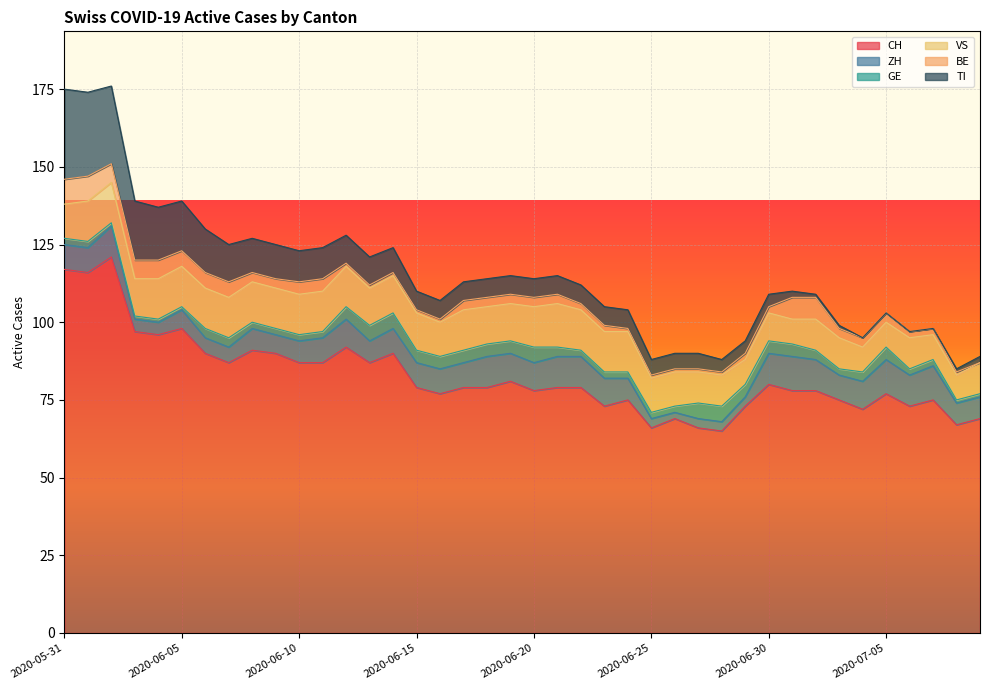

Reading left to right, list all the values displayed in this chart.

CH: 117	116	121	97	96	98	90	87	91	90	87	87	92	87	90	79	77	79	79	81	78	79	79	73	75	66	69	66	65	73	80	78	78	75	72	77	73	75	67	69
ZH: 8	8	10	4	4	6	5	5	7	6	7	8	9	7	8	8	8	8	10	9	9	10	10	9	7	3	2	3	3	3	10	11	10	8	9	11	10	11	7	7
GE: 2	2	1	1	1	1	3	3	2	2	2	2	4	5	5	4	4	4	4	4	5	3	2	2	2	2	2	5	5	4	4	4	3	2	3	4	2	2	1	1
VS: 11	13	13	12	13	13	13	13	13	13	13	13	13	12	12	12	11	13	12	12	13	14	13	13	13	11	11	10	10	8	9	8	10	10	8	8	10	8	8	10
BE: 8	8	6	6	6	5	5	5	3	3	4	4	1	1	1	1	1	3	3	3	3	3	2	2	1	1	1	1	1	2	2	7	7	3	3	3	2	2	1	0
TI: 29	27	25	19	17	16	14	12	11	11	10	10	9	9	8	6	6	6	6	6	6	6	6	6	6	5	5	5	4	4	4	2	1	1	0	0	0	0	1	2